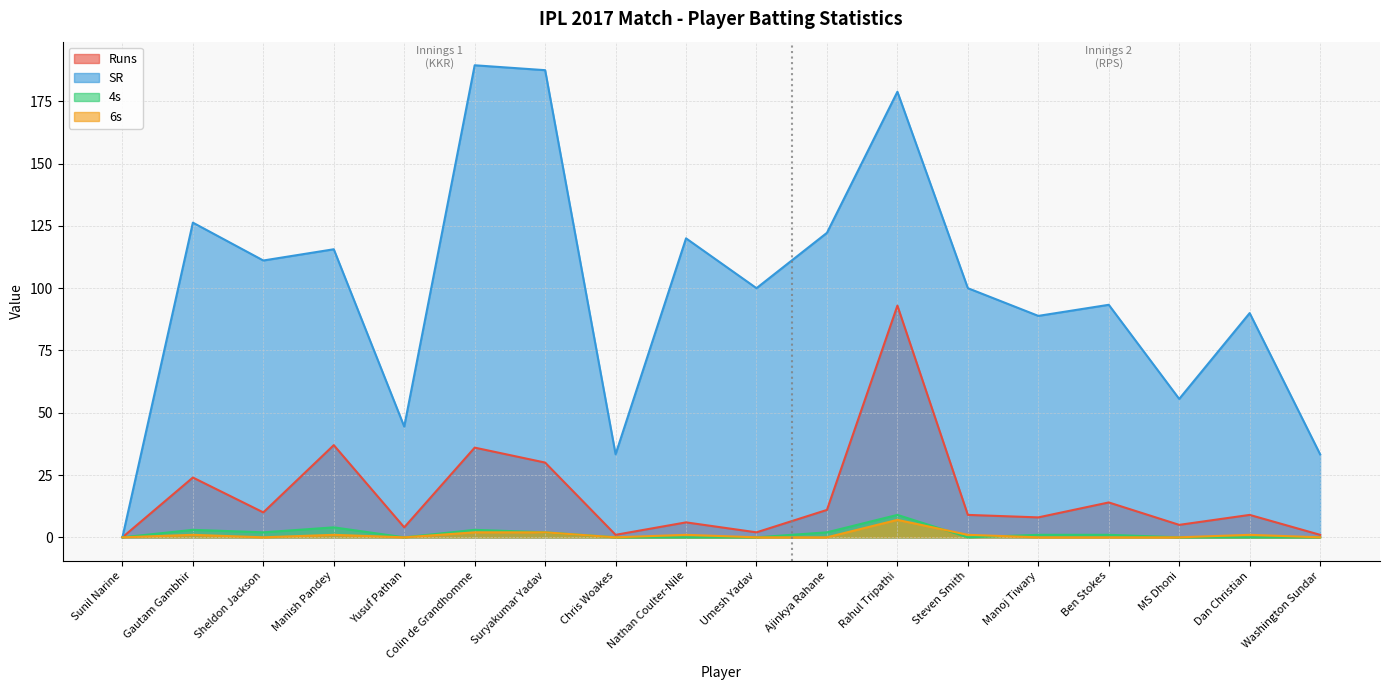

How many values in SR are above zero?

17